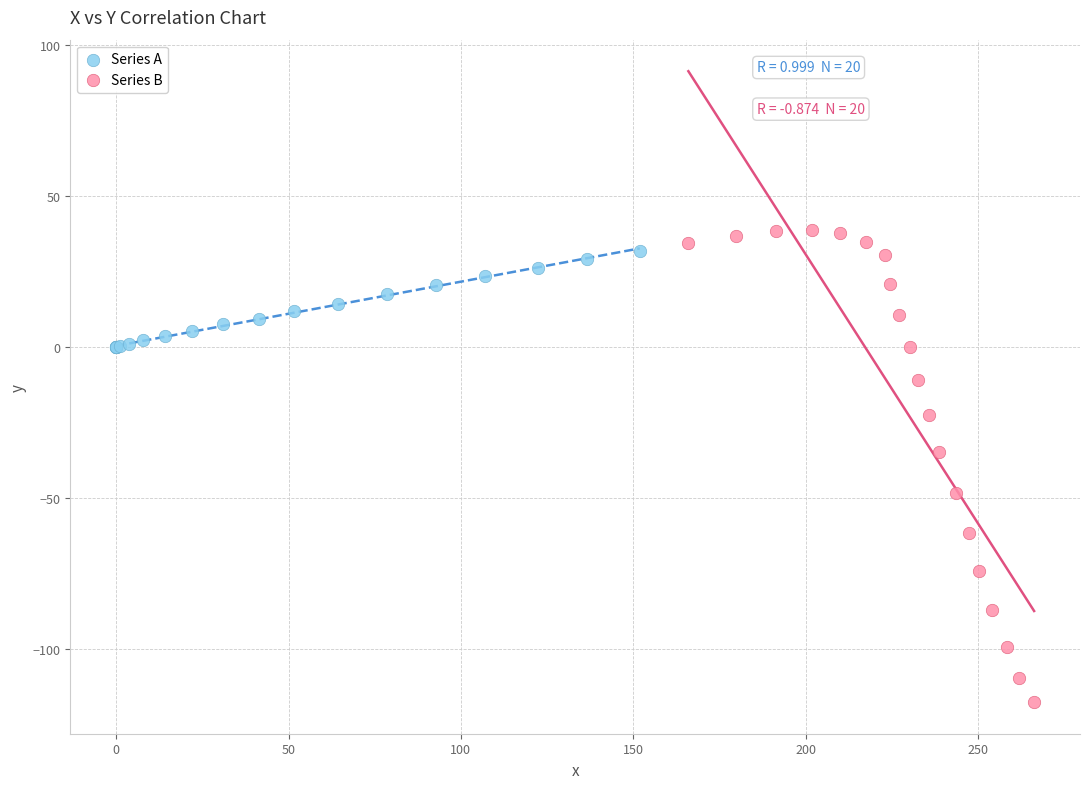

Which series contains the highest Y value?

Series B